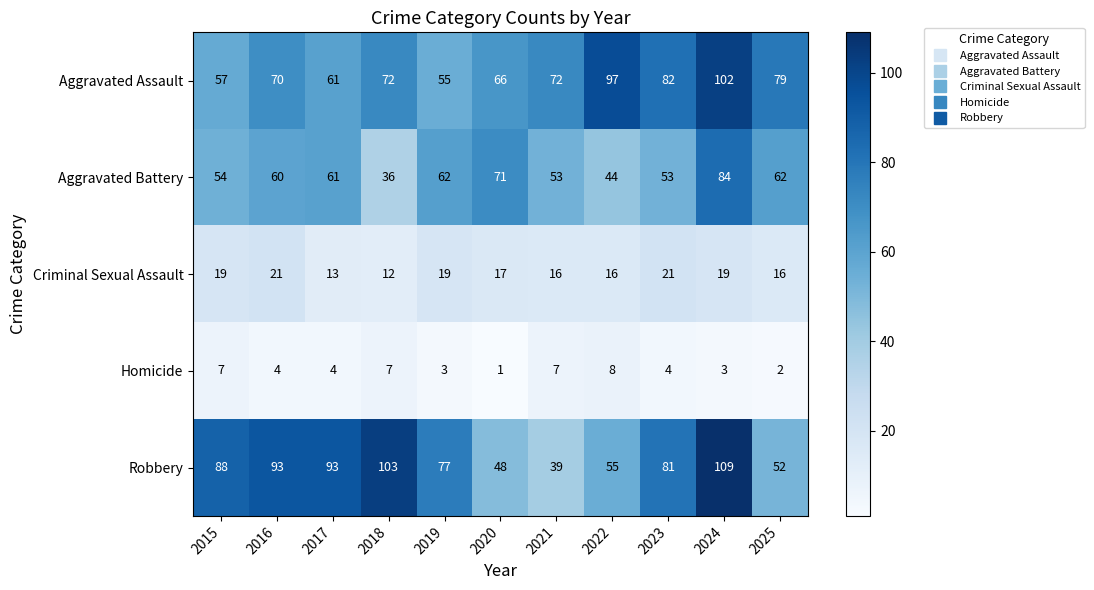

Is it true that Aggravated Assault equals 66 at 2020?

True